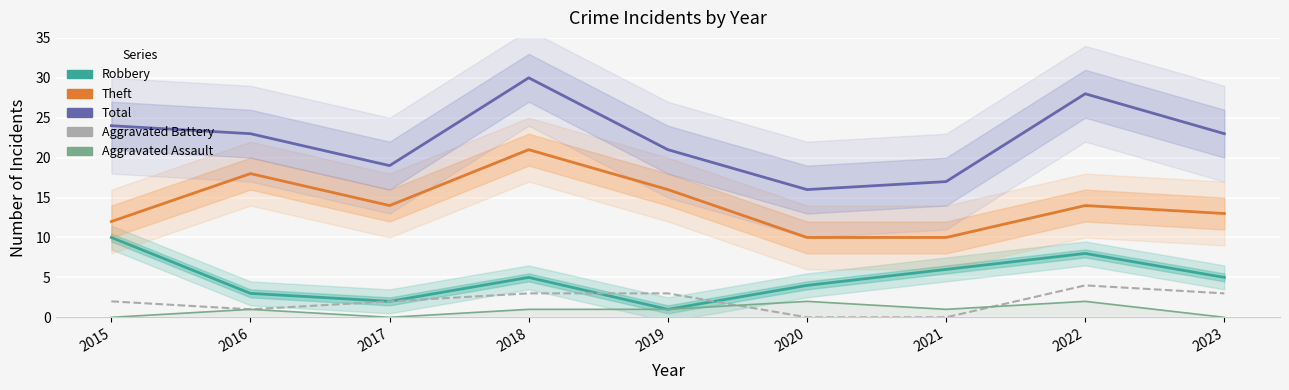

Is it true that Total equals 24 at 2015?

True